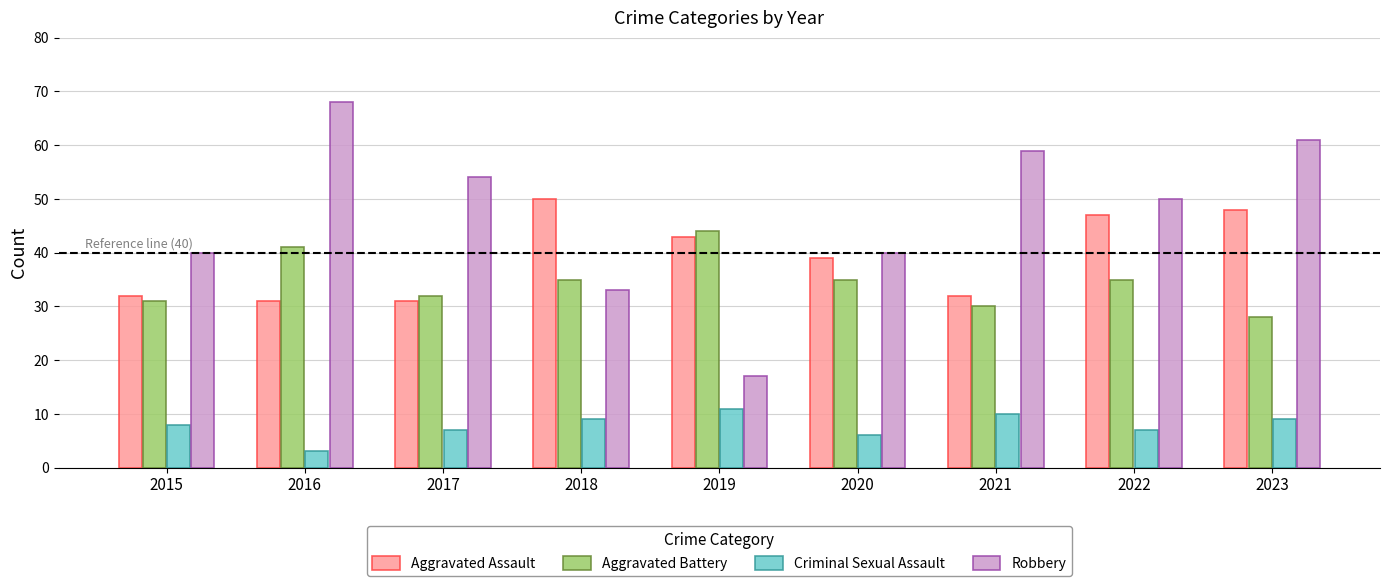

Does the chart contain stacked bars?

No